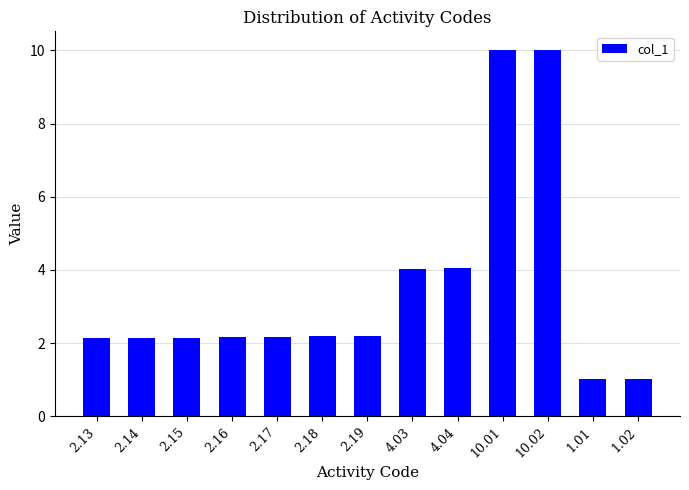

What is the label of the 11th bar from the right?

2.15